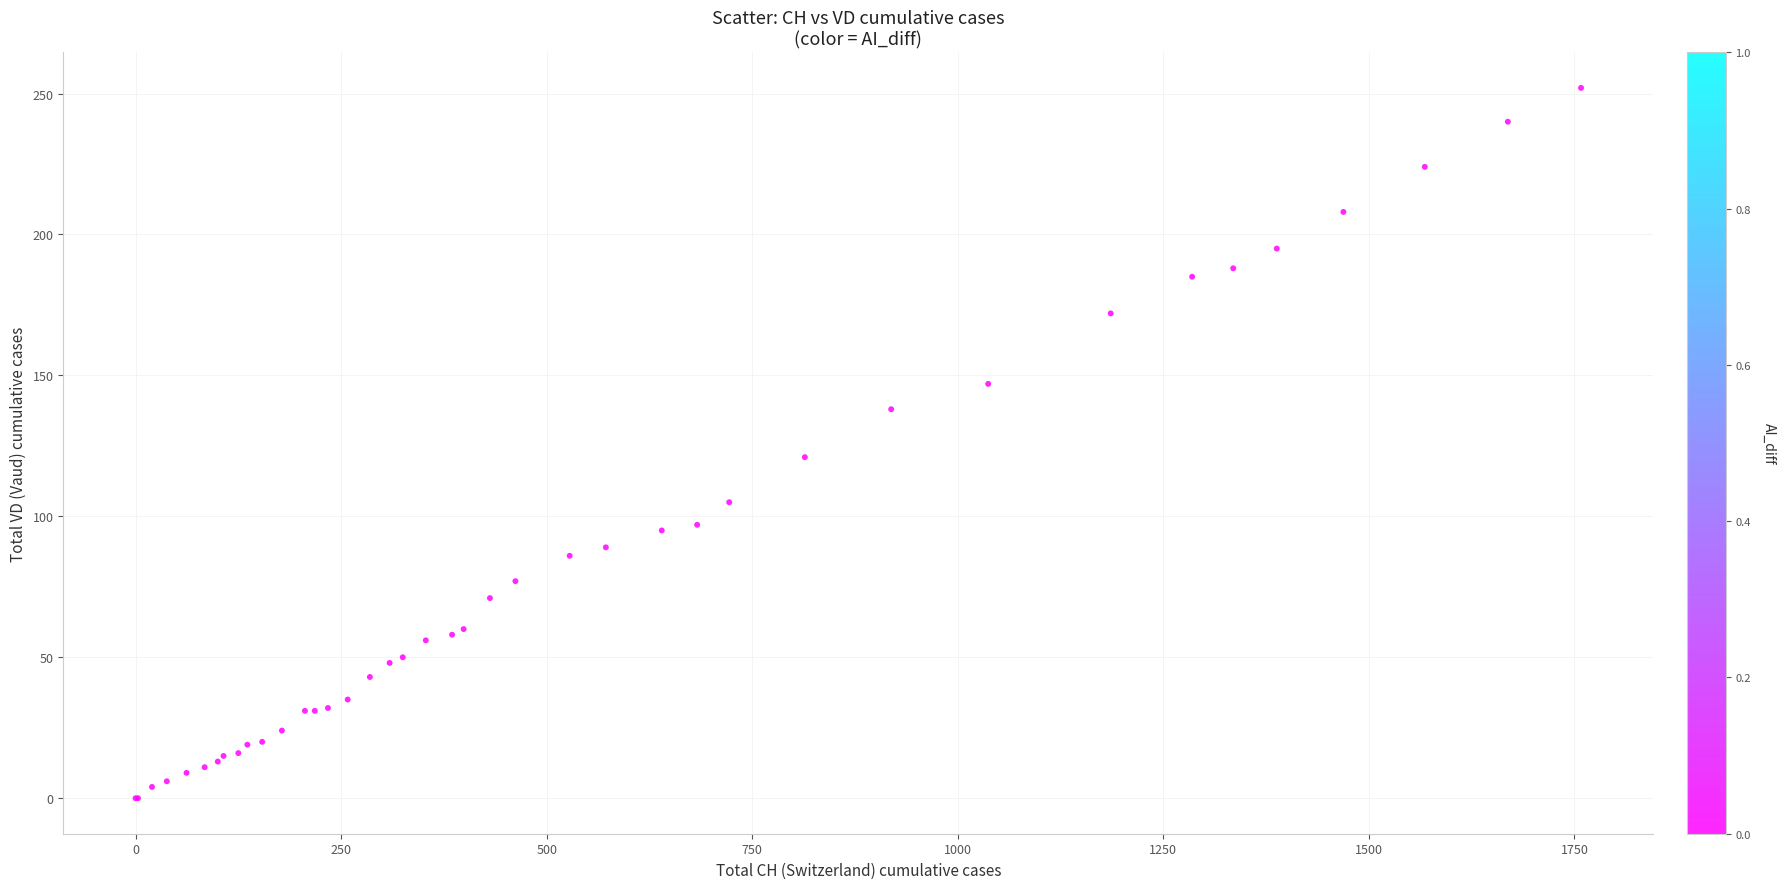

What Y value in the scatter plot is closest to 126?

121